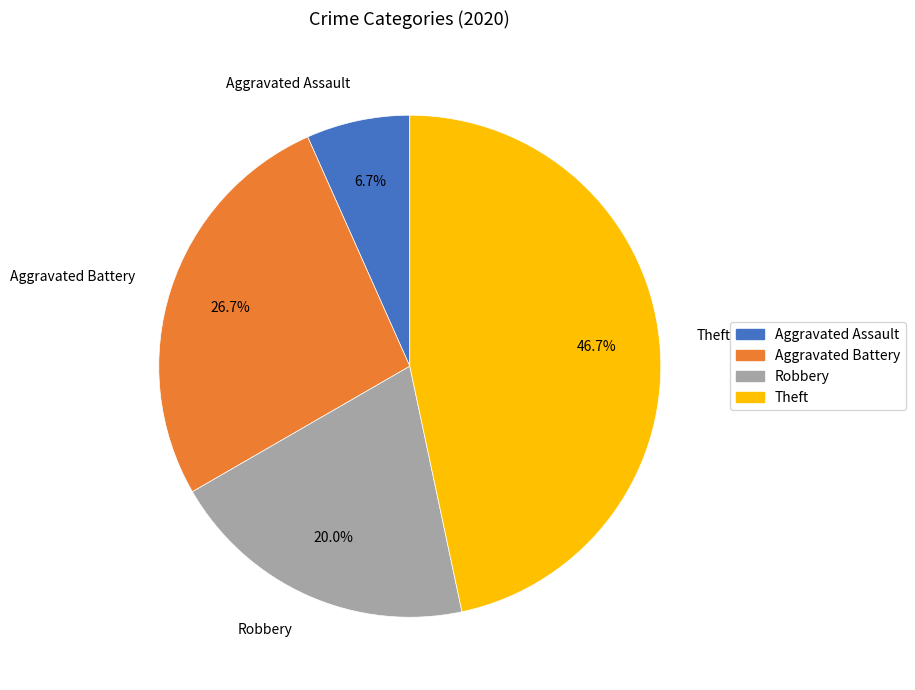

Count the number of slices in the pie.

4